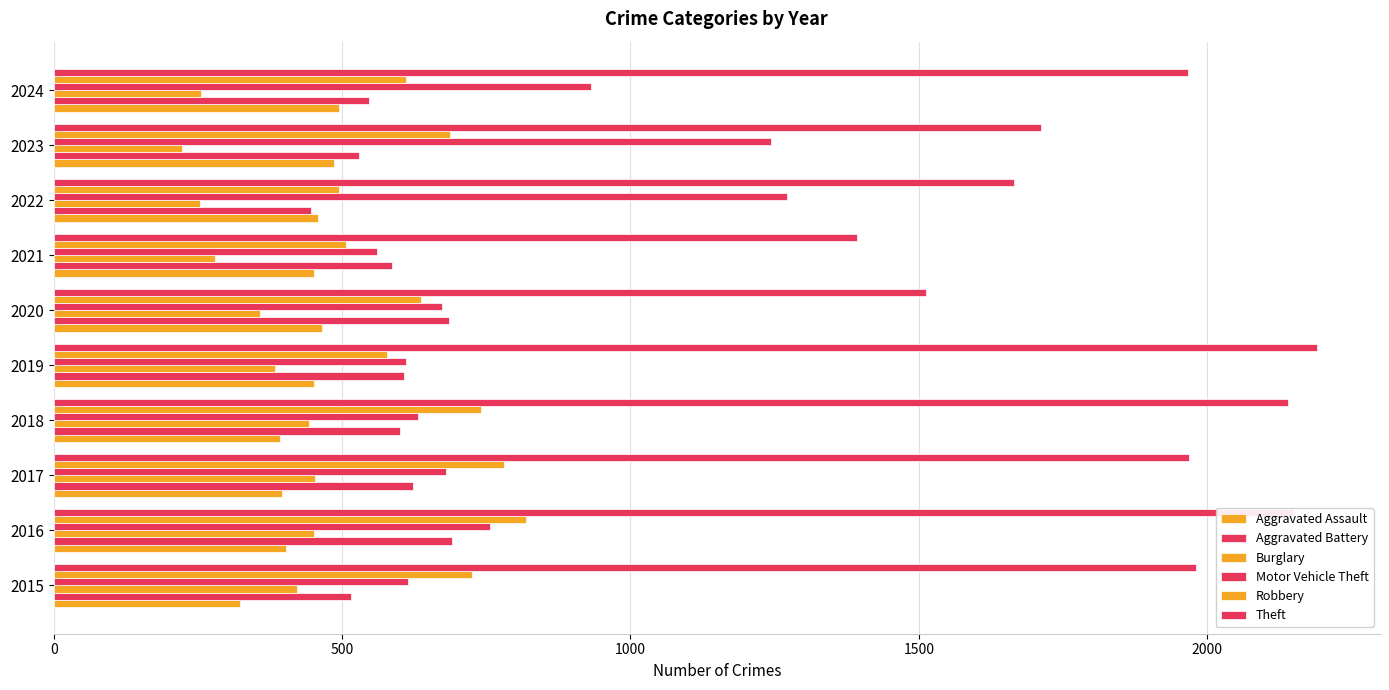

How many values in the Robbery series are below 687?

5